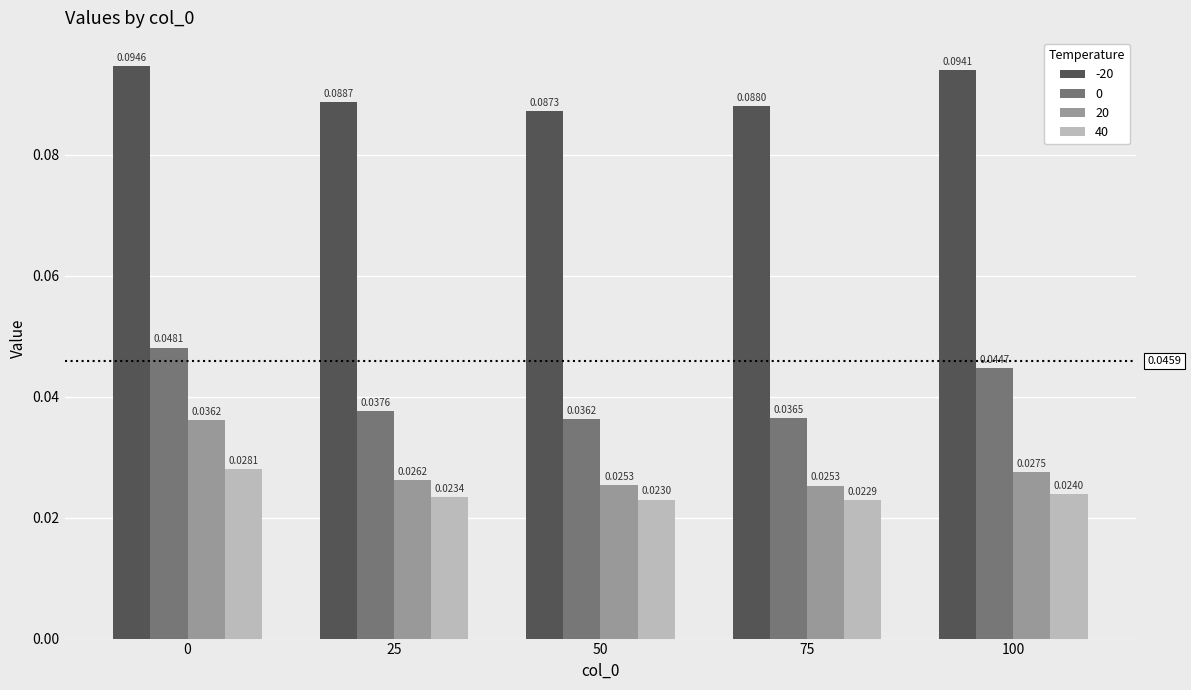

Are the bars horizontal?

No